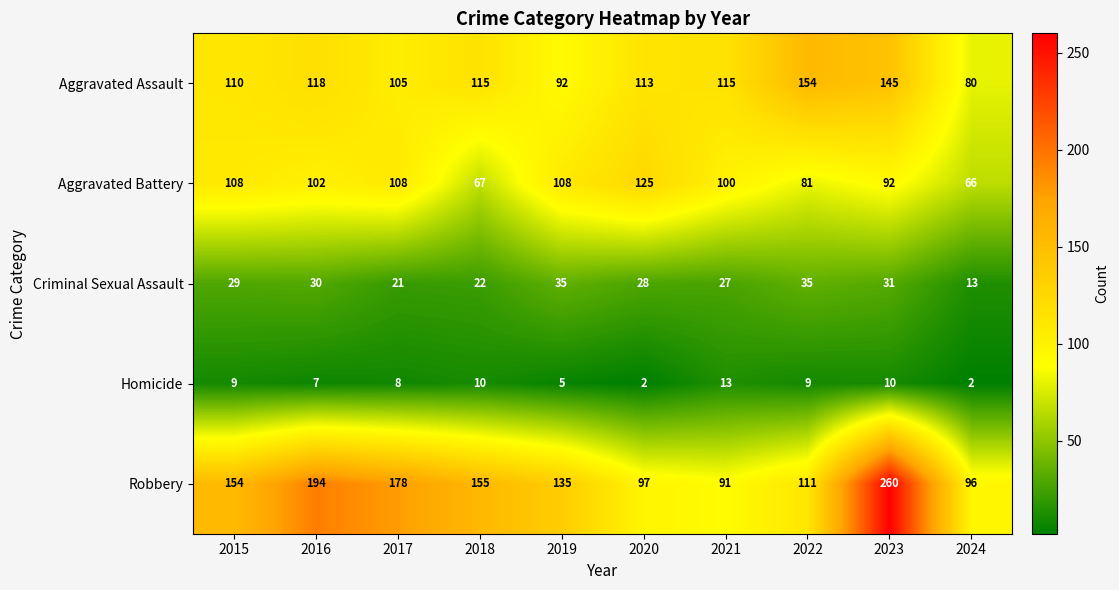

What value does the Aggravated Battery series have at 2024, to the nearest 5?

65